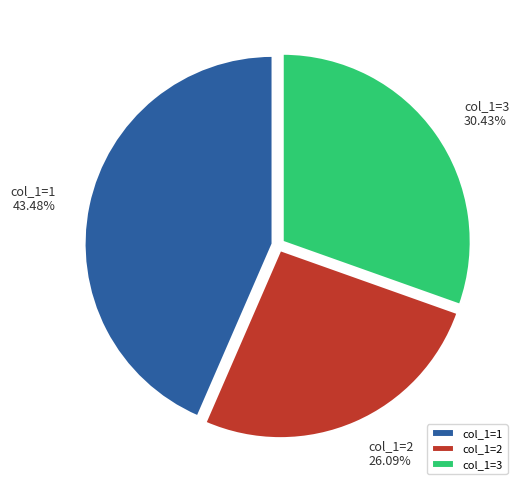

How many slices are in this pie chart?

3